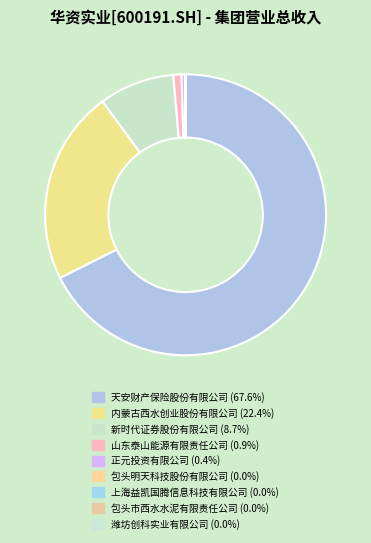

Does 天安财产保险股份有限公司 represent more than half of the total?

Yes